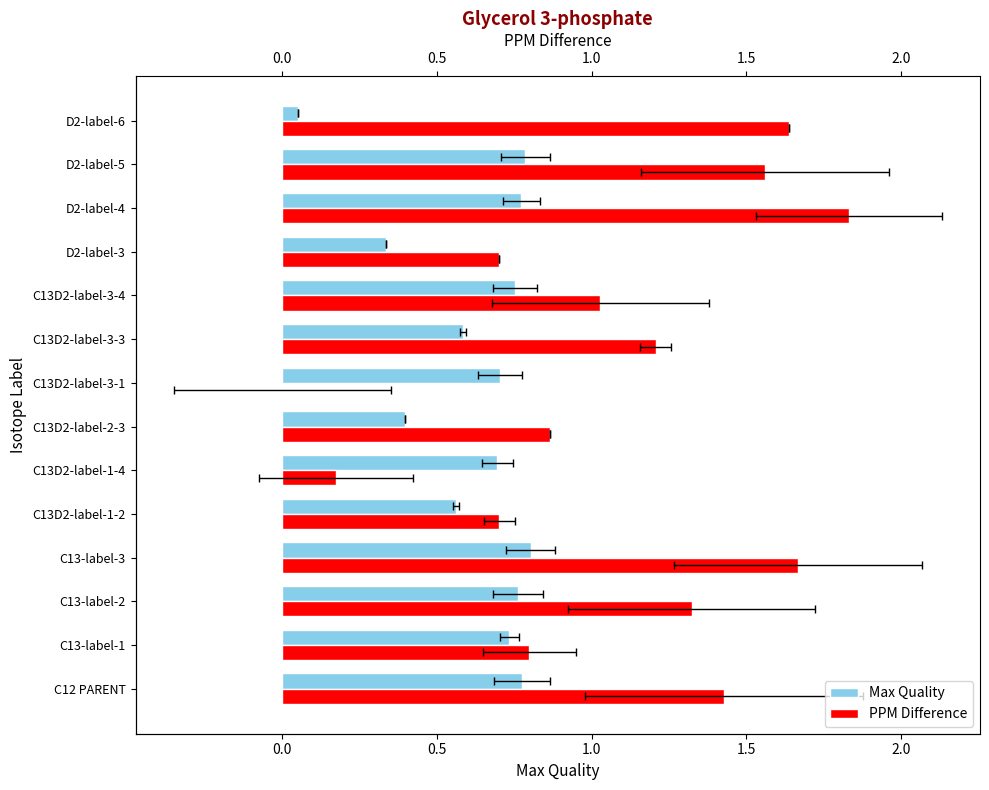

Is it true that ppmDiff equals 1.3 at C13-label-2?

True